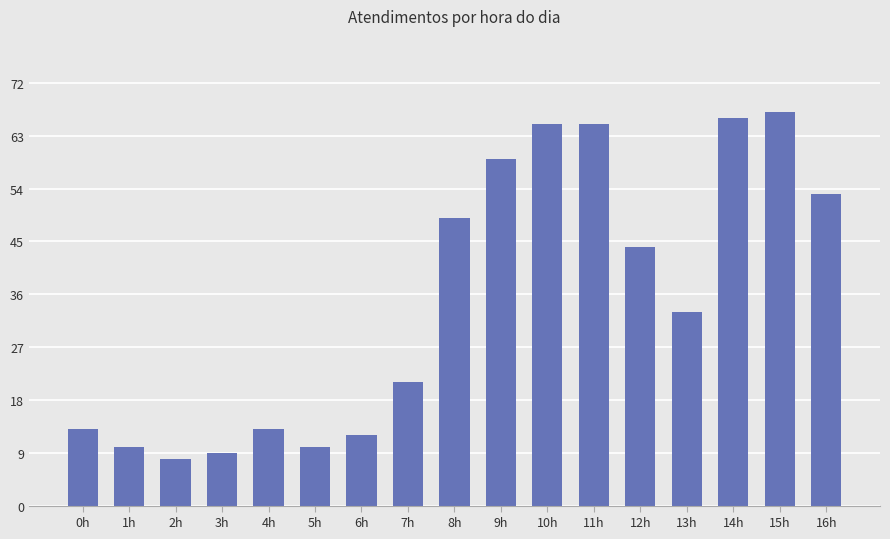

What is the approximate value at 9h?

59